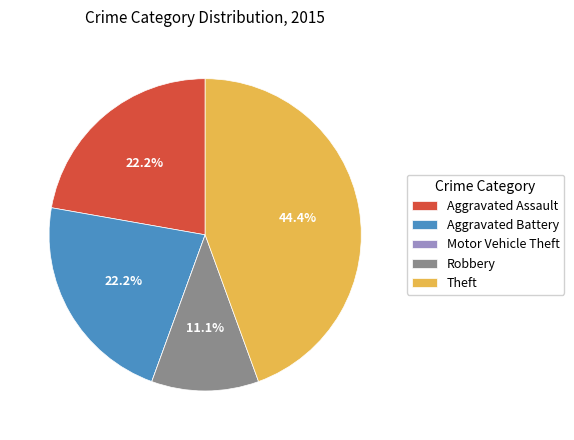

To the nearest percent, what percentage of the pie is Theft?

44%